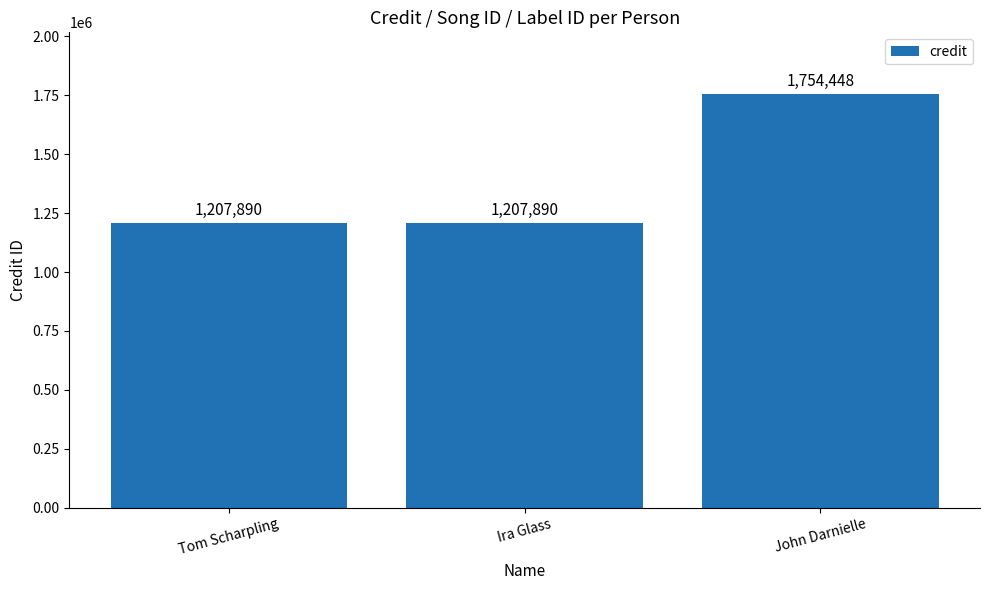

Reading left to right, list all the values displayed in this chart.

Tom Scharpling=1207890	Ira Glass=1207890	John Darnielle=1754448